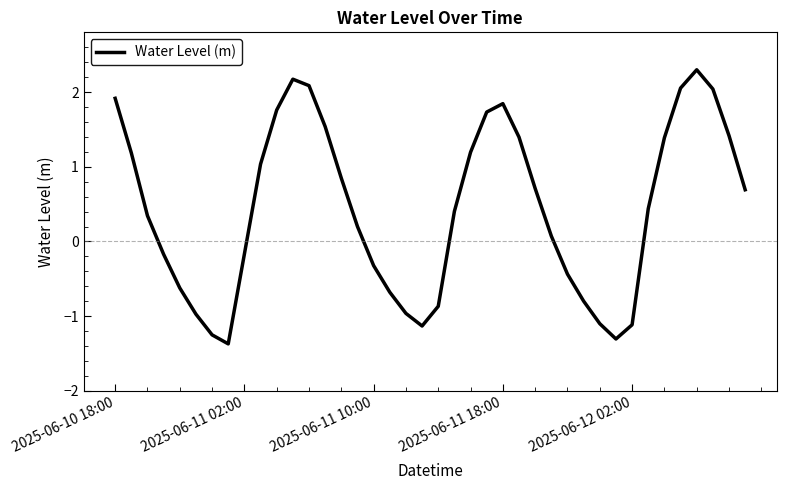

What is the sum of all values?

17.5